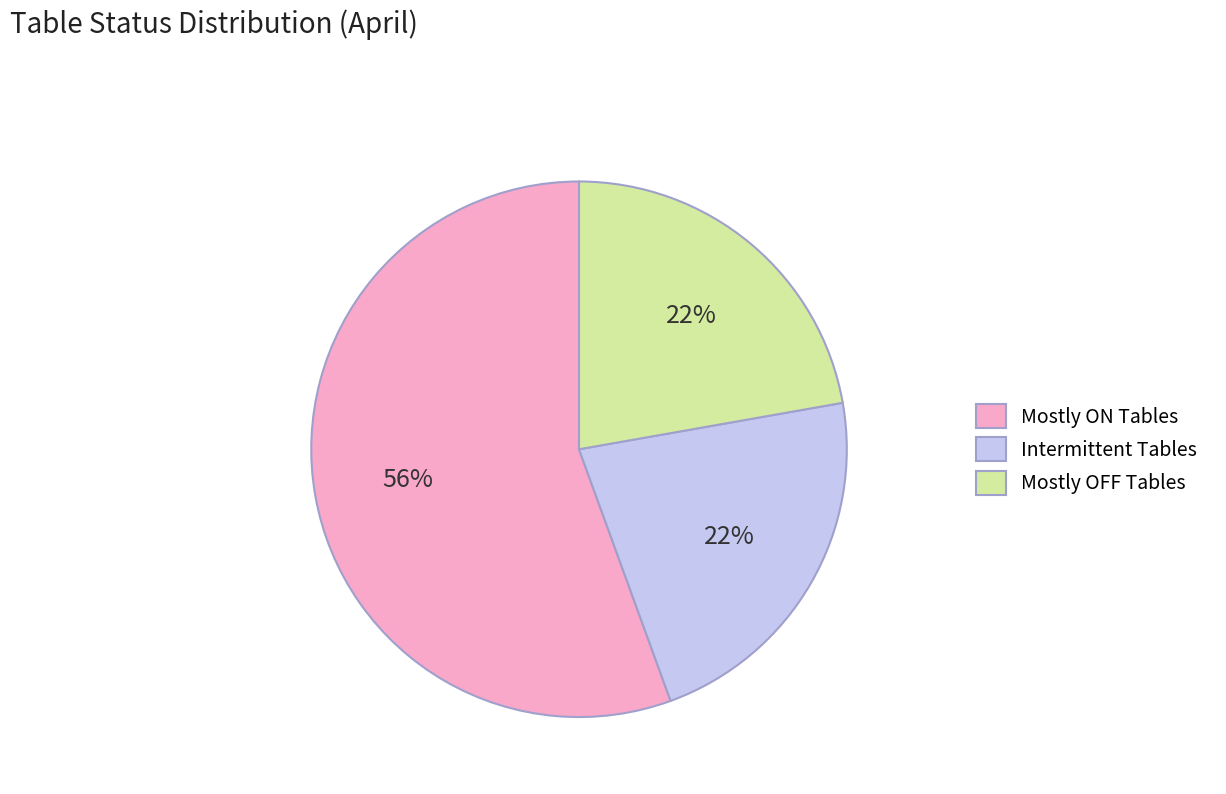

Is the sum of Intermittent Tables and Mostly ON Tables greater than half?

Yes